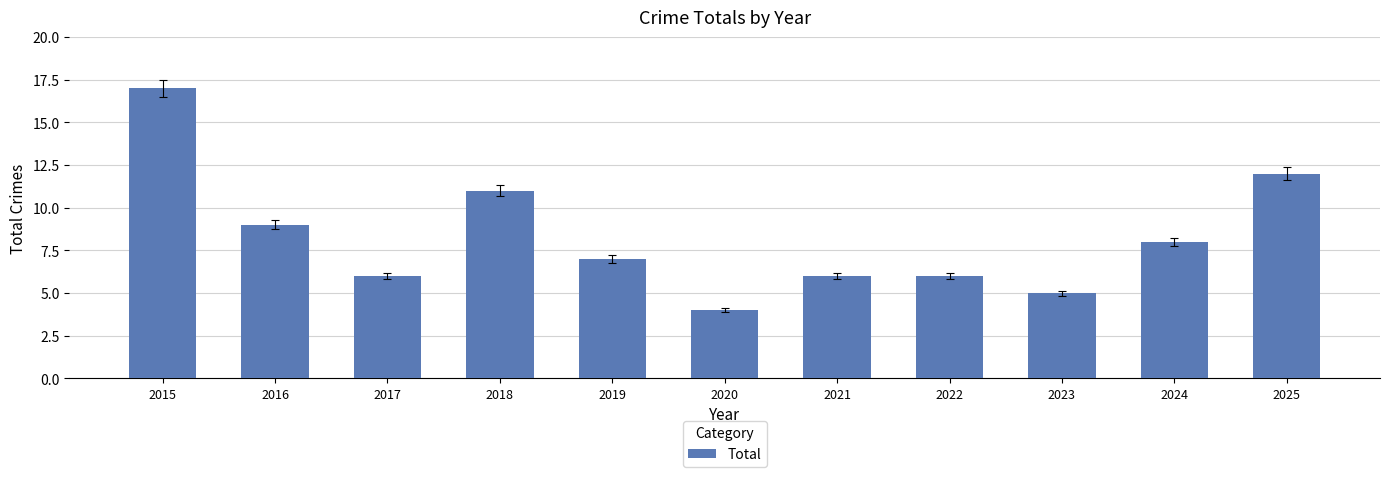

Which label corresponds to the smallest value in the chart?

2020